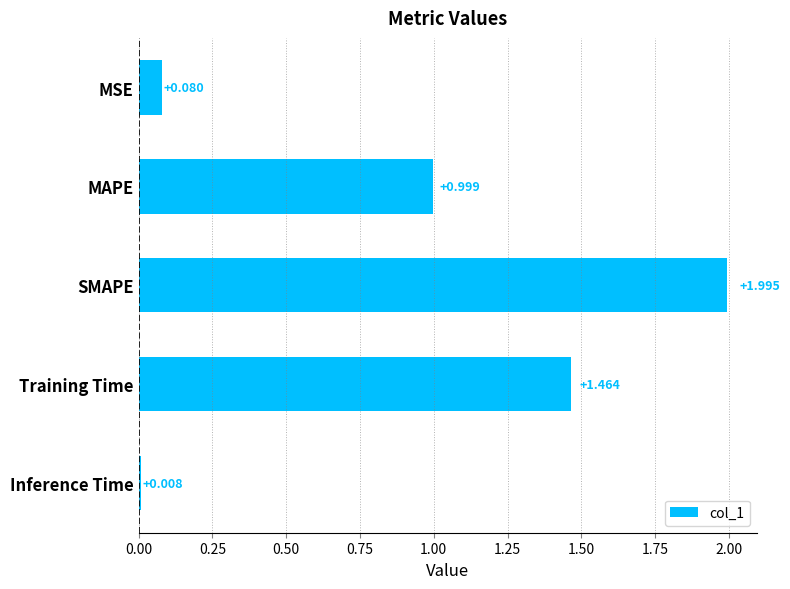

At which label is the value closest to 1?

MAPE